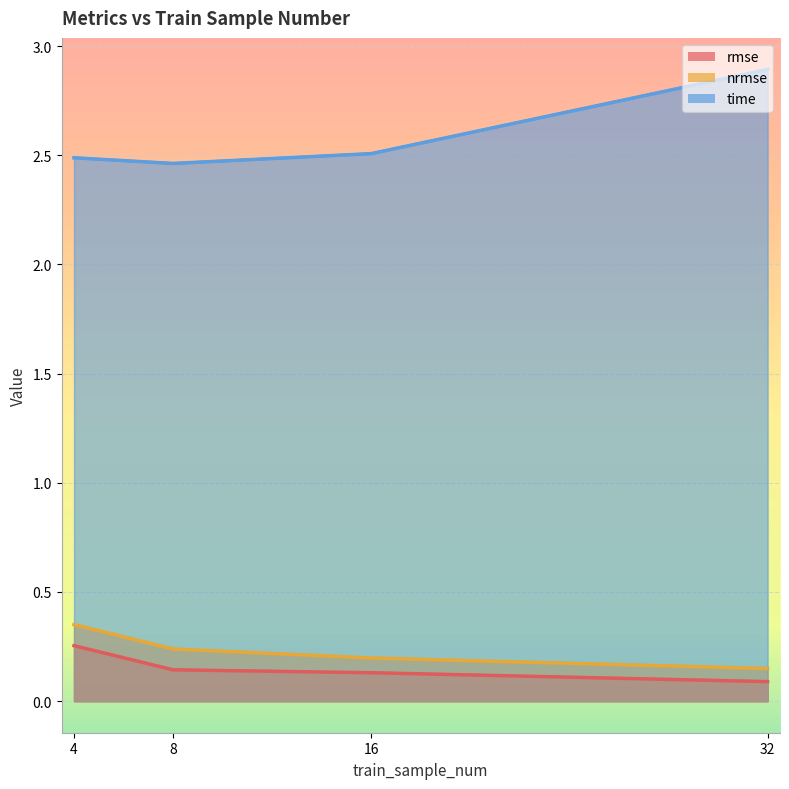

True or false: nrmse has a value of 0.1 at 8.

False